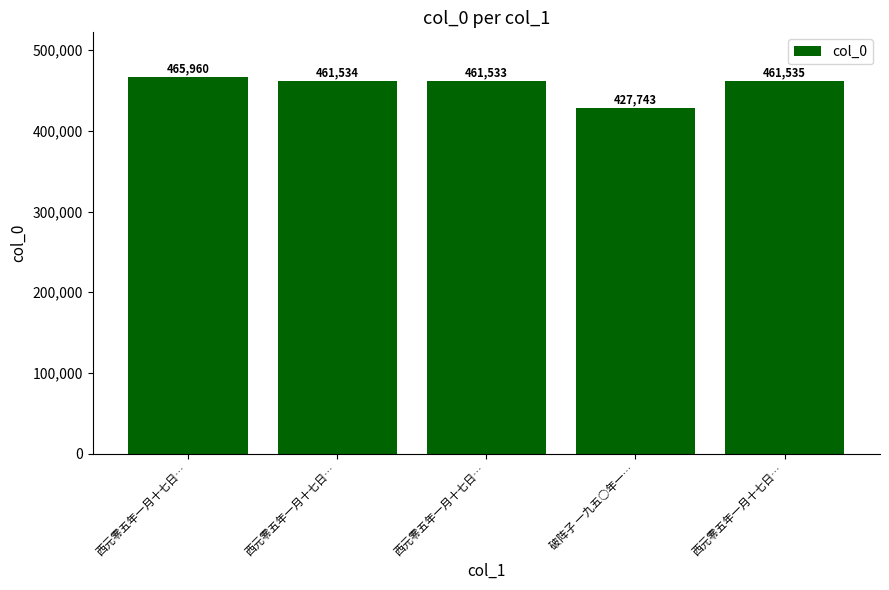

What is the difference between the maximum and minimum values?

38217